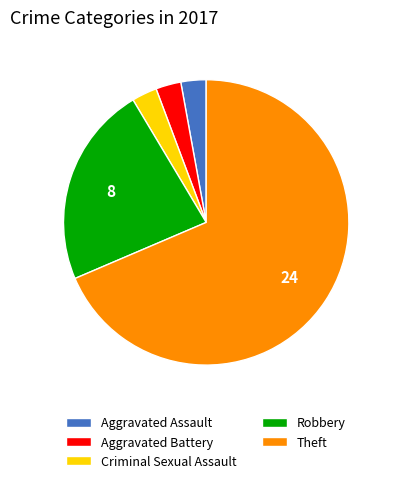

Which category has the biggest portion of the pie?

Theft